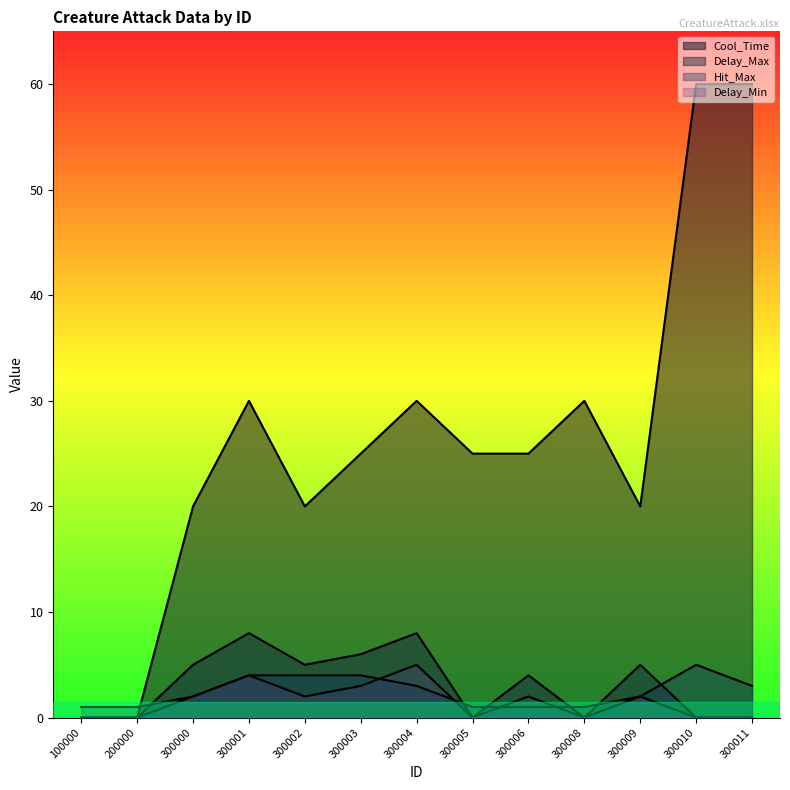

Which category has the highest value in the Hit_Max series?

300010